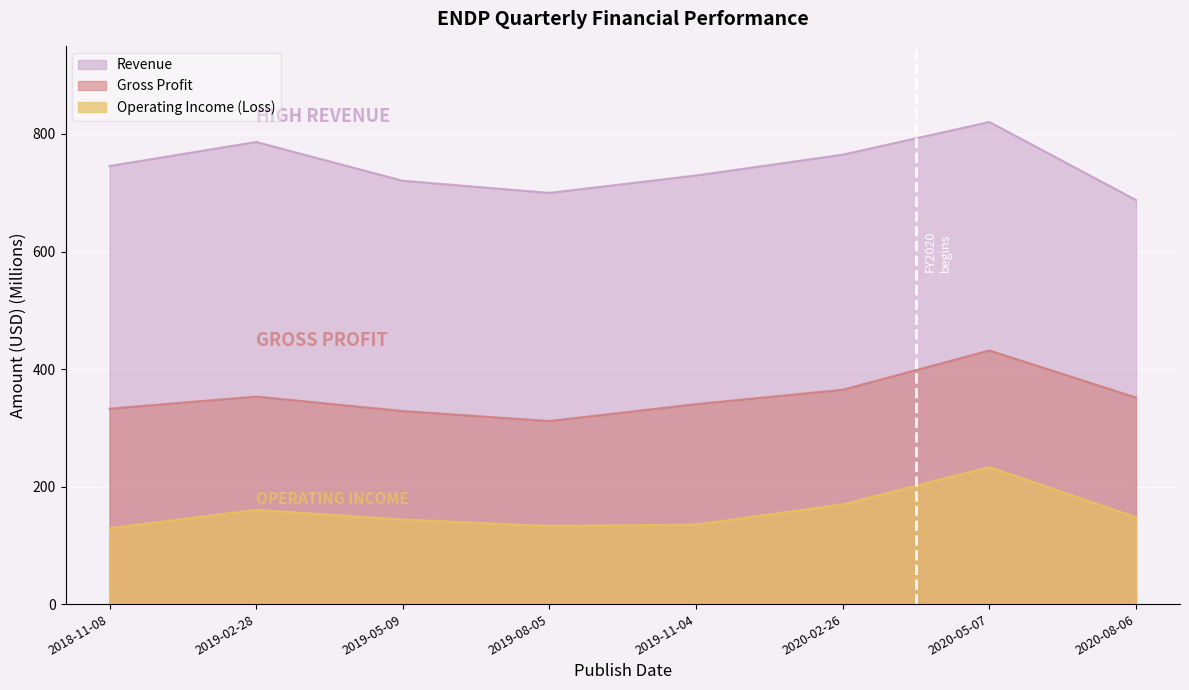

What is the average value of the Revenue series?

744.3